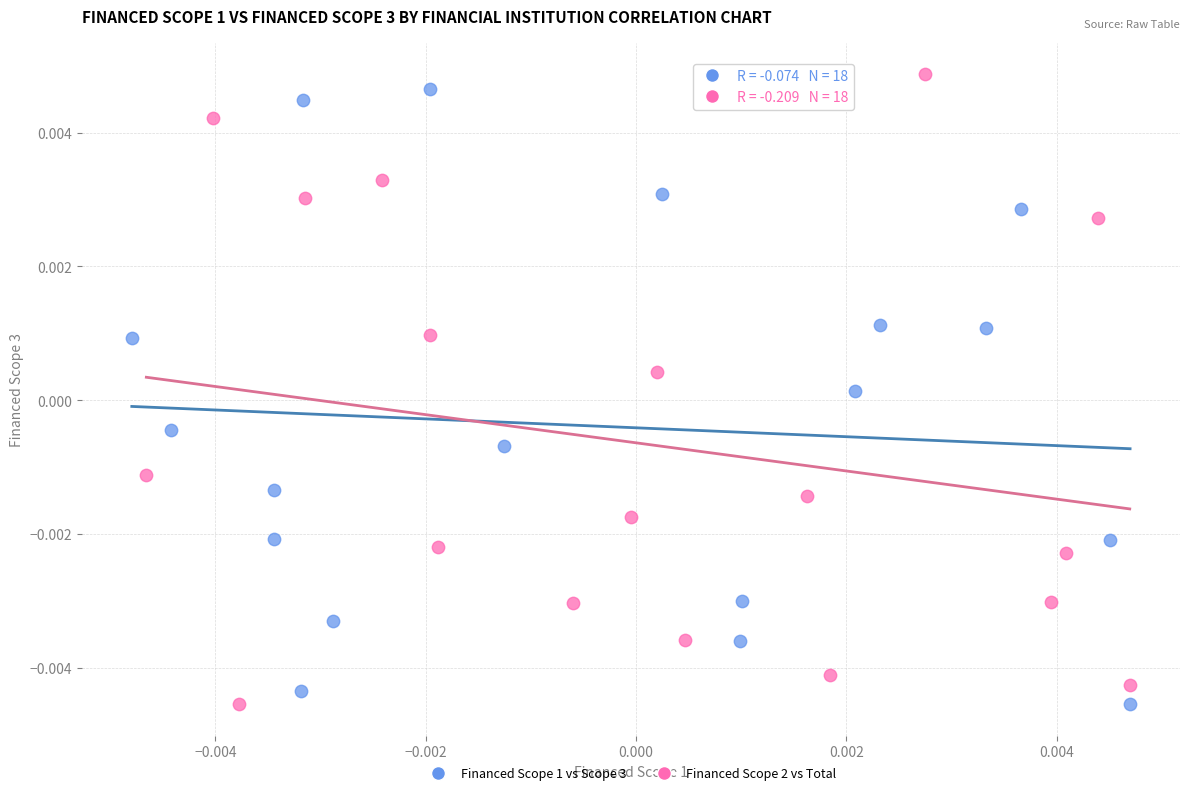

What are all the series names shown in the legend?

Financed Scope 1 vs Scope 3, Financed Scope 2 vs Total